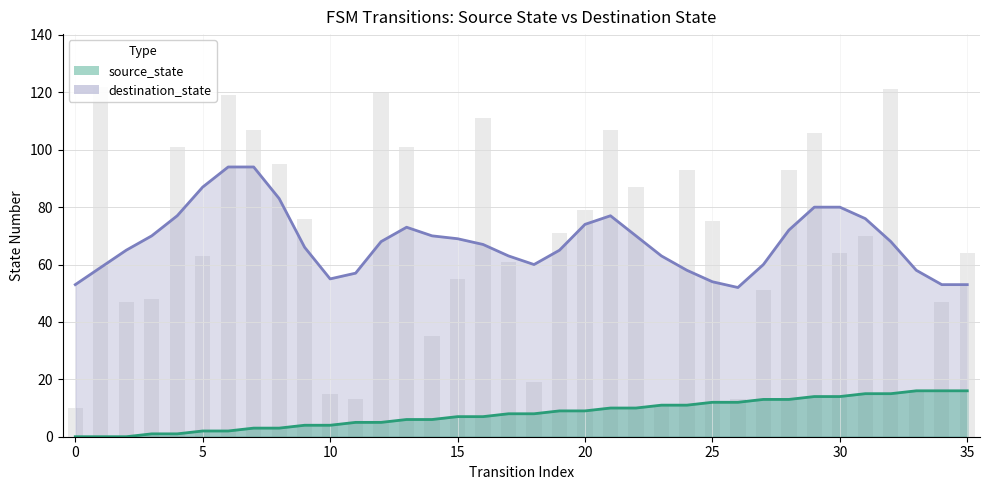

What is the average value?

8